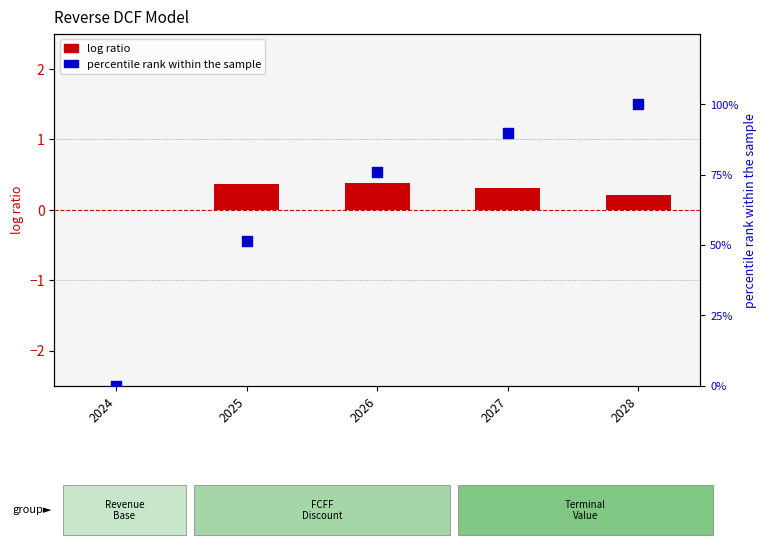

Which series reaches the maximum Y coordinate?

percentile rank within the sample